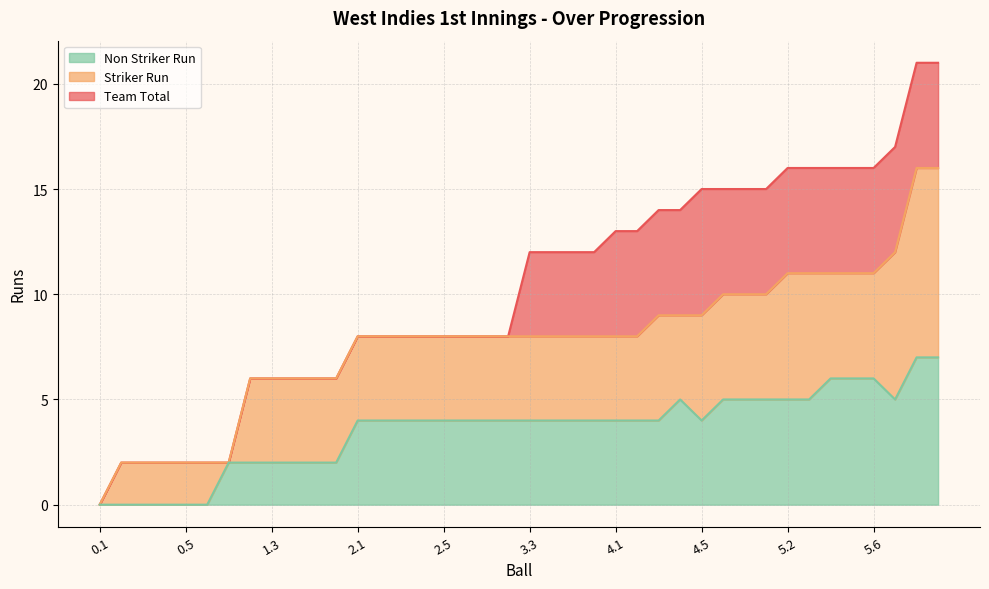

Does the chart display data point markers on the line(s)?

No